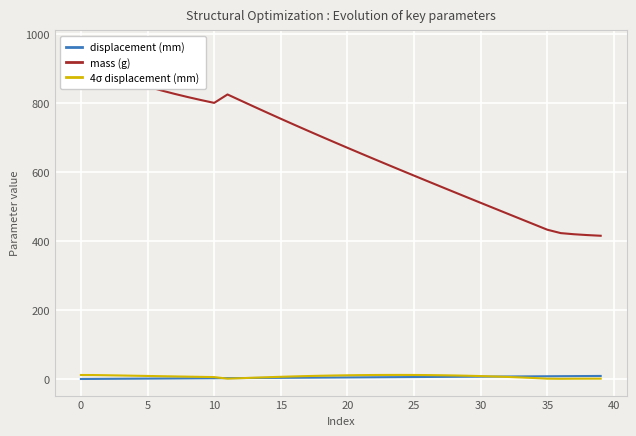

List the series in order of their peak value, lowest first.

displacement (mm), 4σ displacement (mm), mass (g)